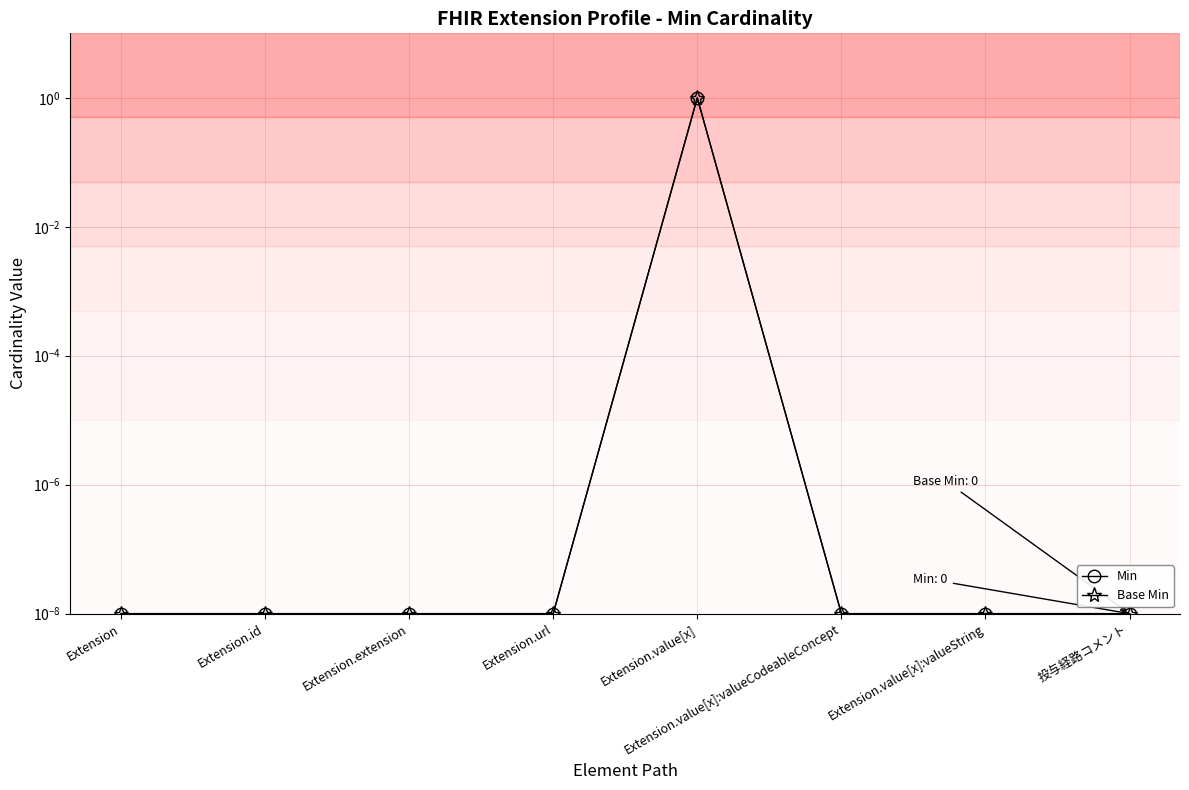

Which series has the largest range (max minus min)?

Min